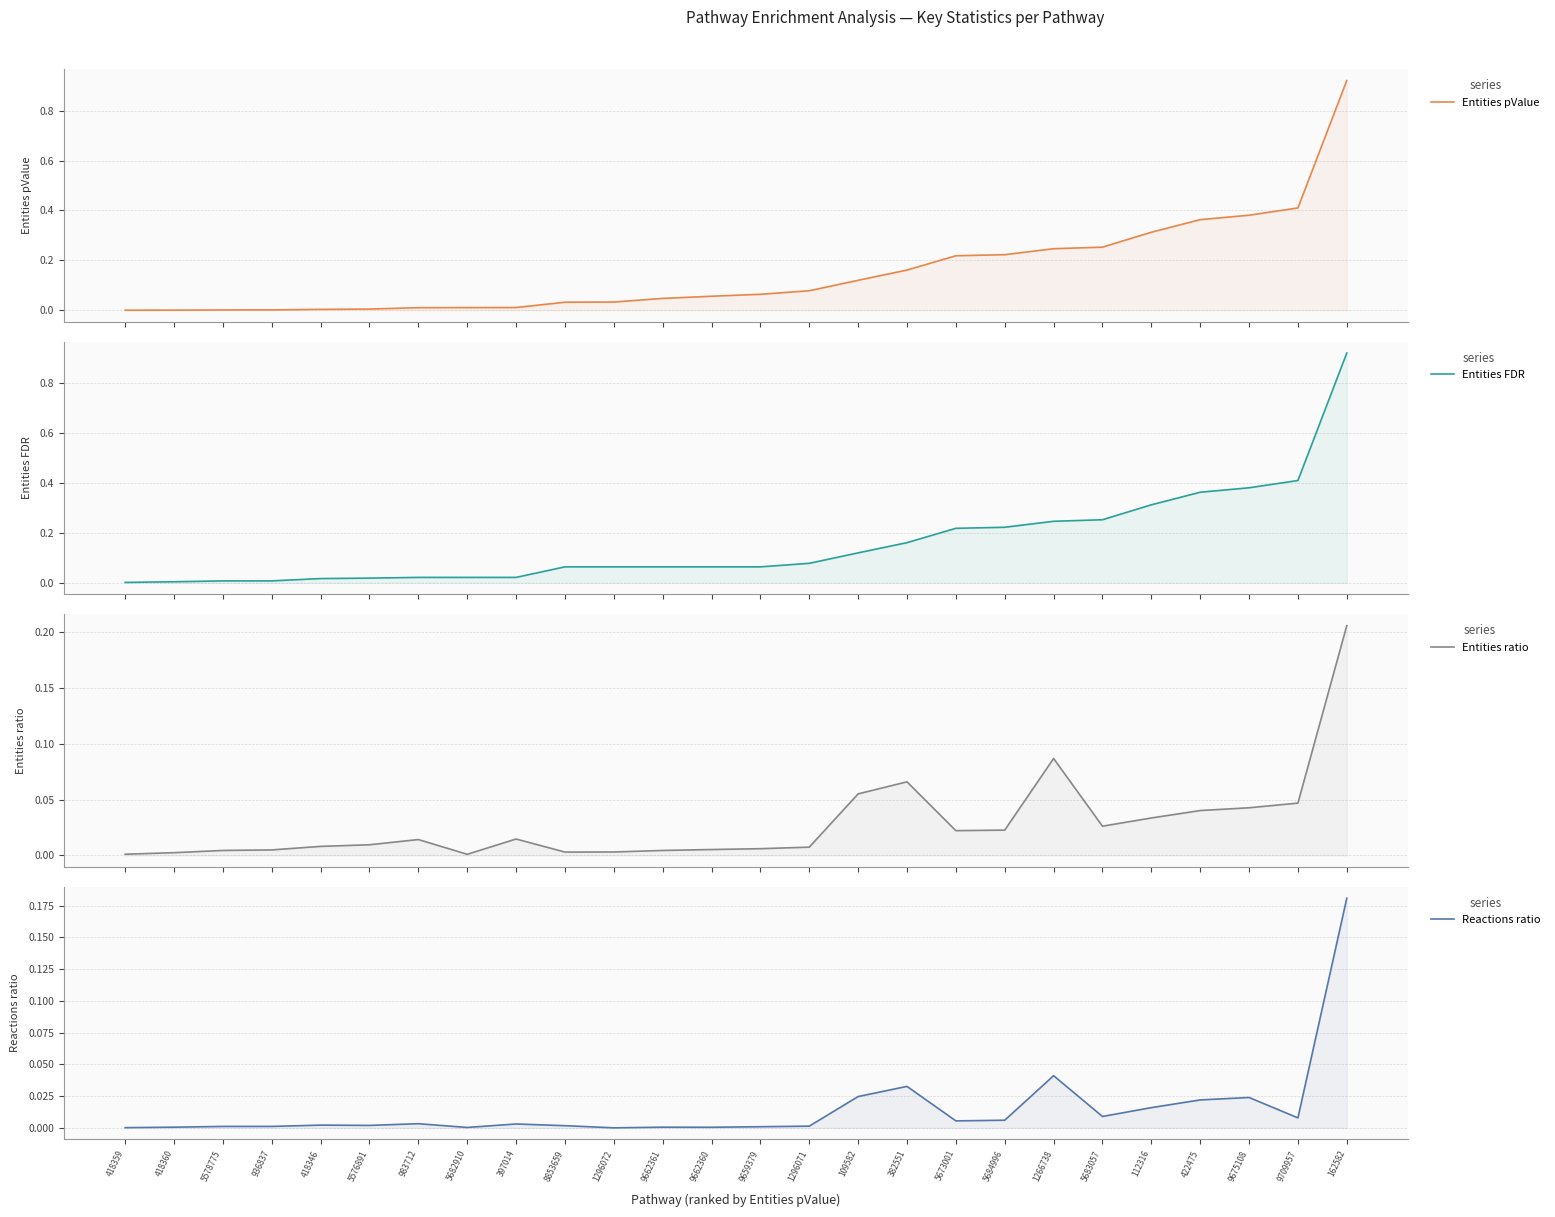

How many intersections are there between Entities pValue and Reactions ratio?

1